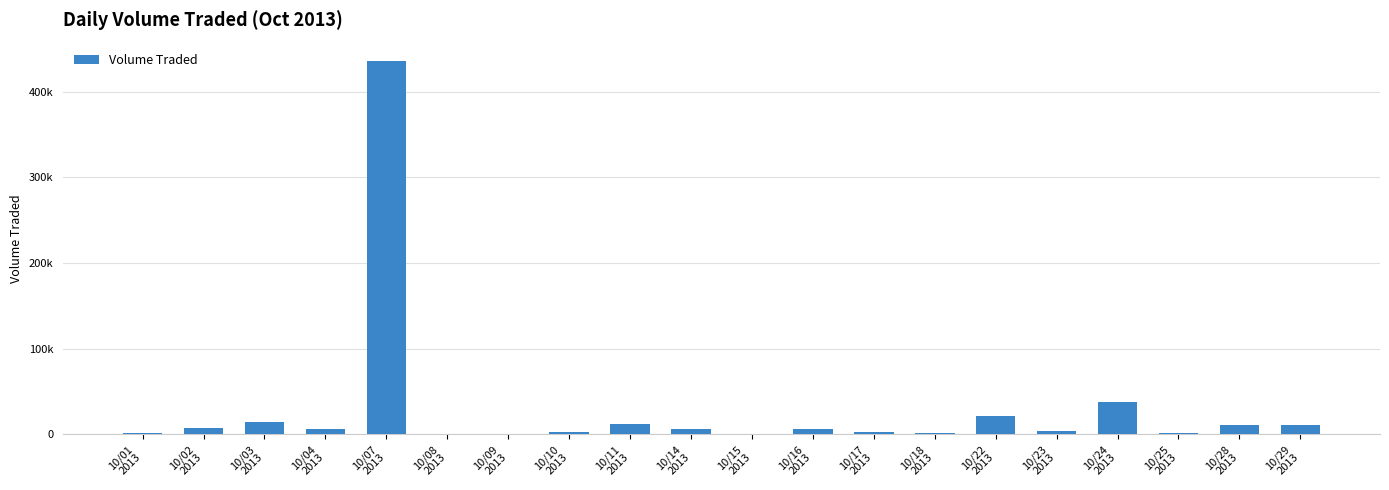

Are the bars grouped side by side (vs. stacked)?

No